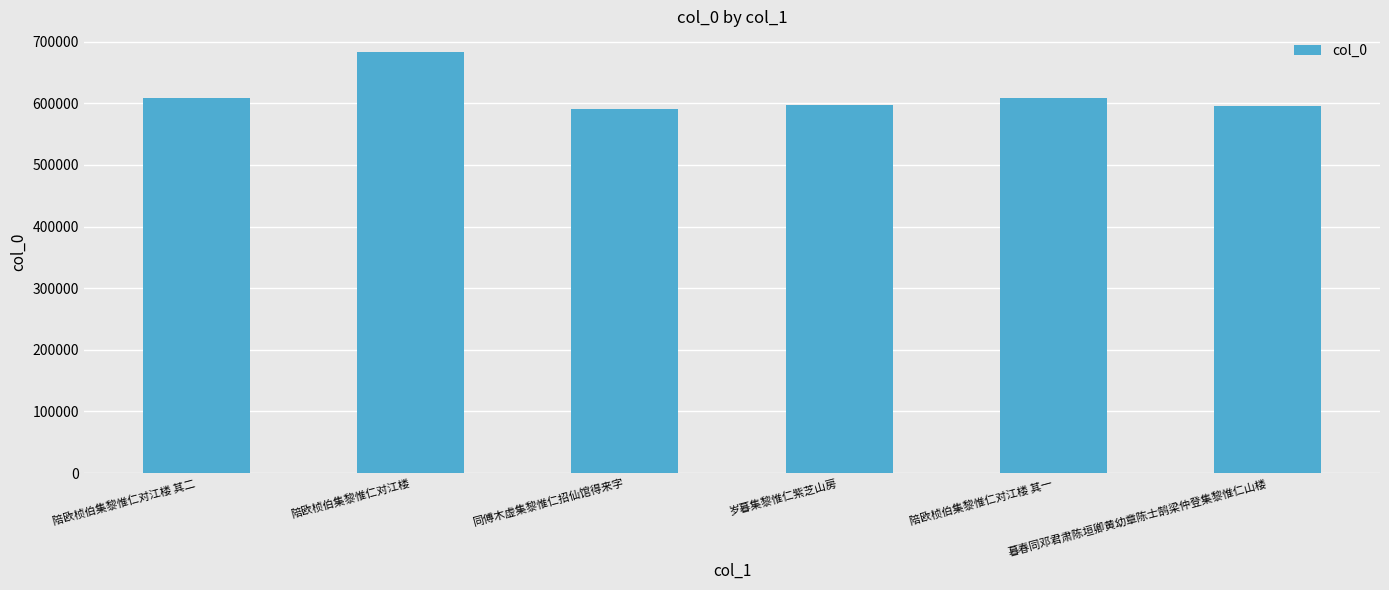

What is the label of the 4th bar from the right?

同傅木虚集黎惟仁招仙馆得来字